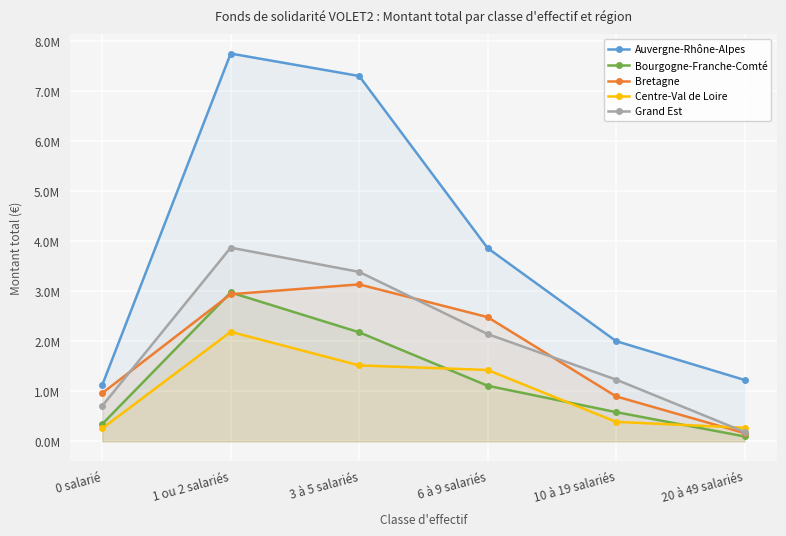

What is the spread (max minus min) of values at 1 ou 2 salariés?

5558450.7